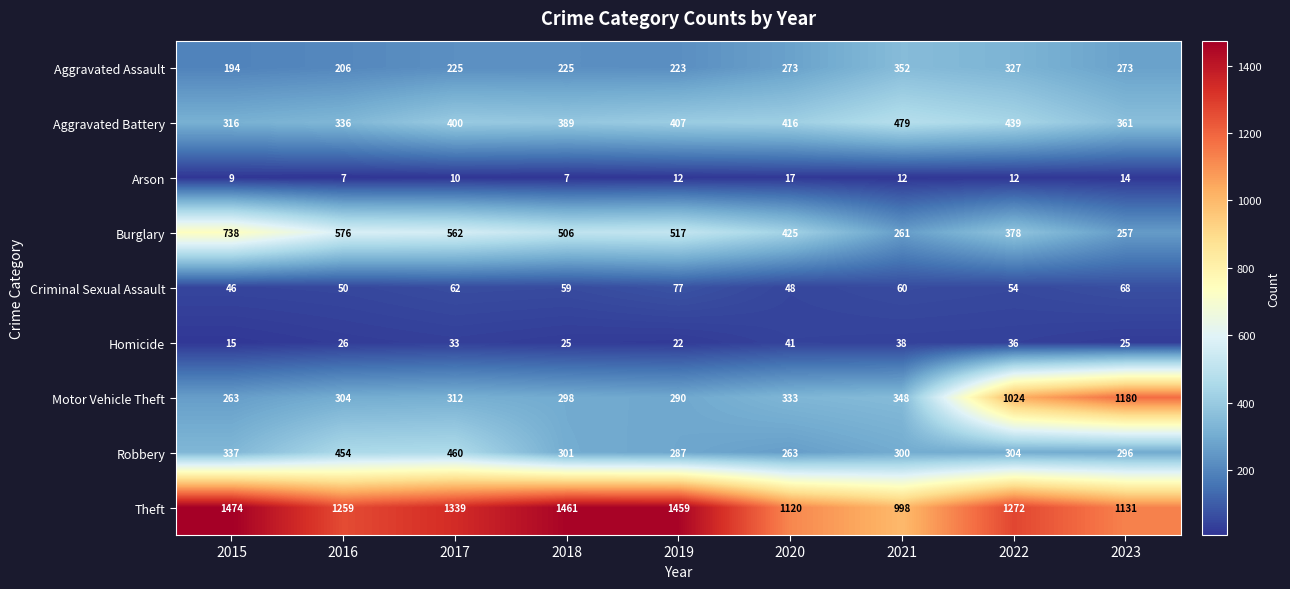

List the labels in order of Theft value, smallest first.

2021, 2020, 2023, 2016, 2022, 2017, 2019, 2018, 2015